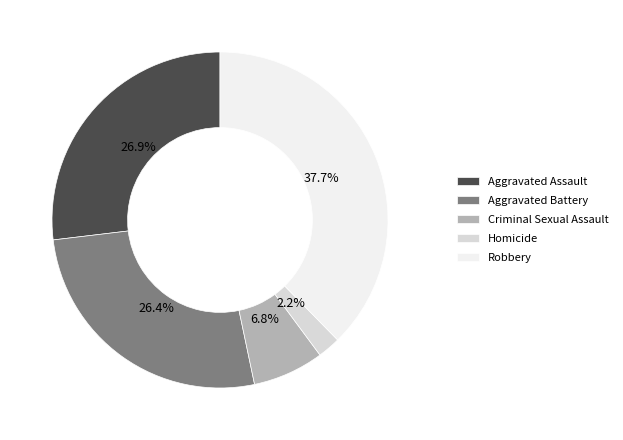

What percentage is the Robbery slice, to the nearest percent?

38%